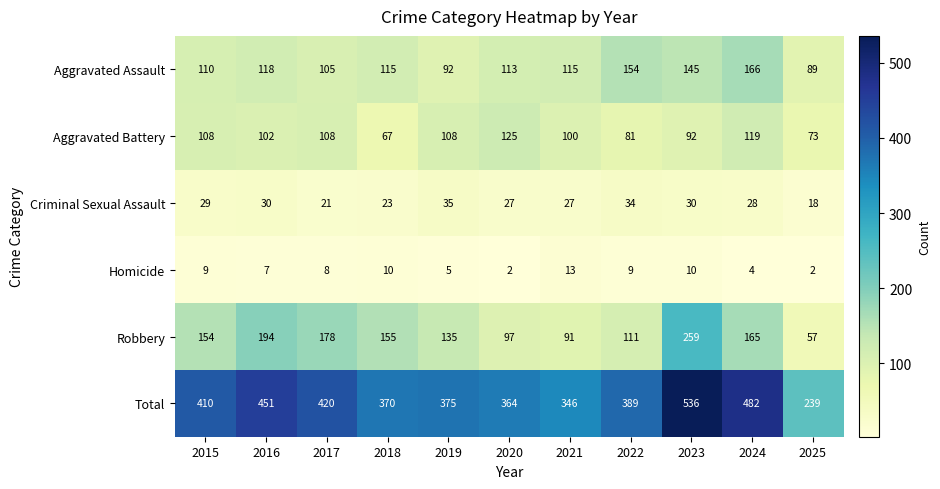

What is the approximate value of Total at 2015?

410